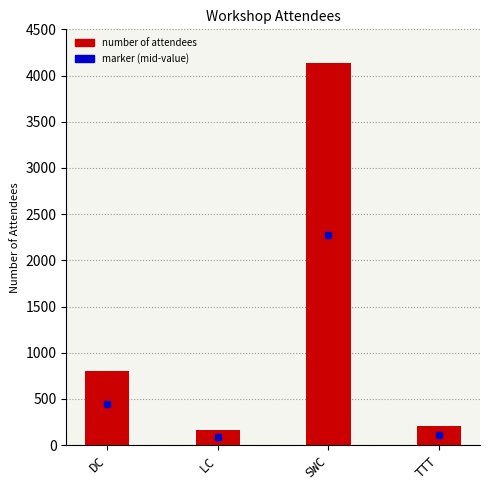

Count the number of categories in the chart.

4